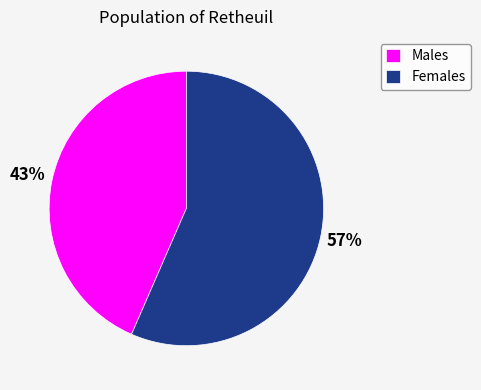

Which category has the smallest portion of the pie?

Males